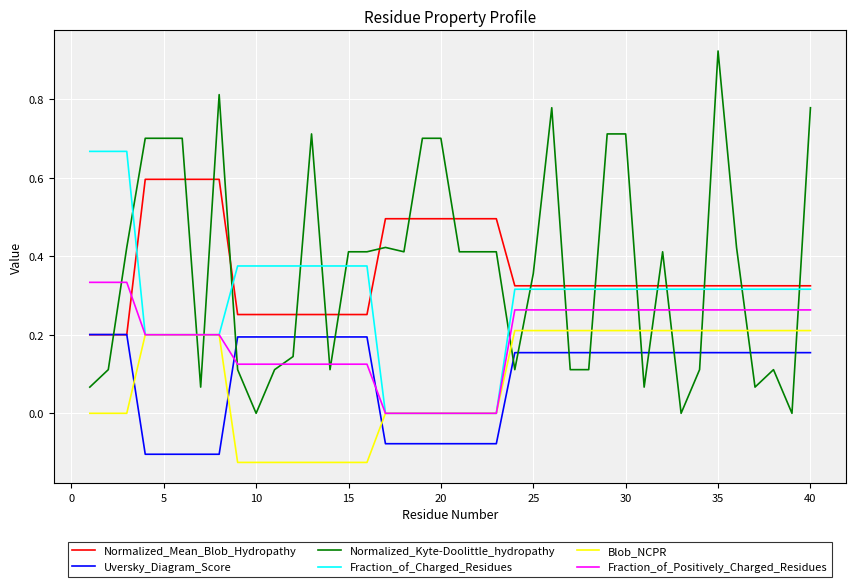

True or false: Fraction_of_Positively_Charged_Residues and Normalized_Mean_Blob_Hydropathy cross at least once.

True